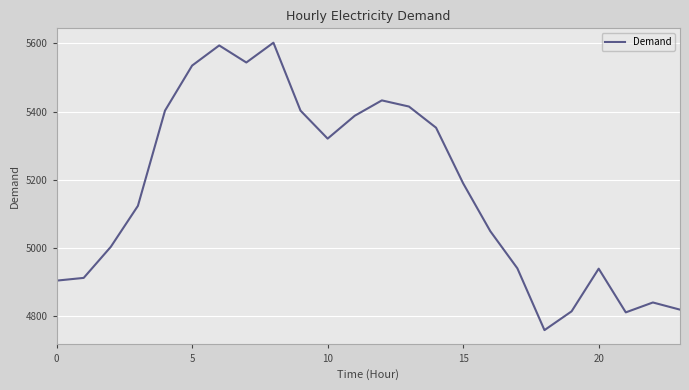

Does the chart have visible grid lines?

Yes